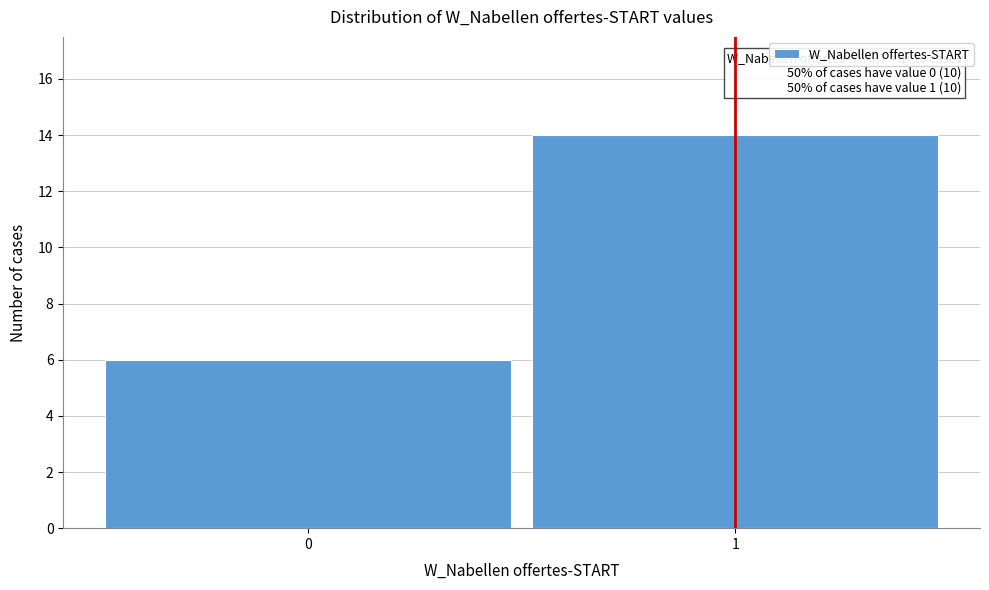

Reading left to right, list all the values displayed in this chart.

6	14